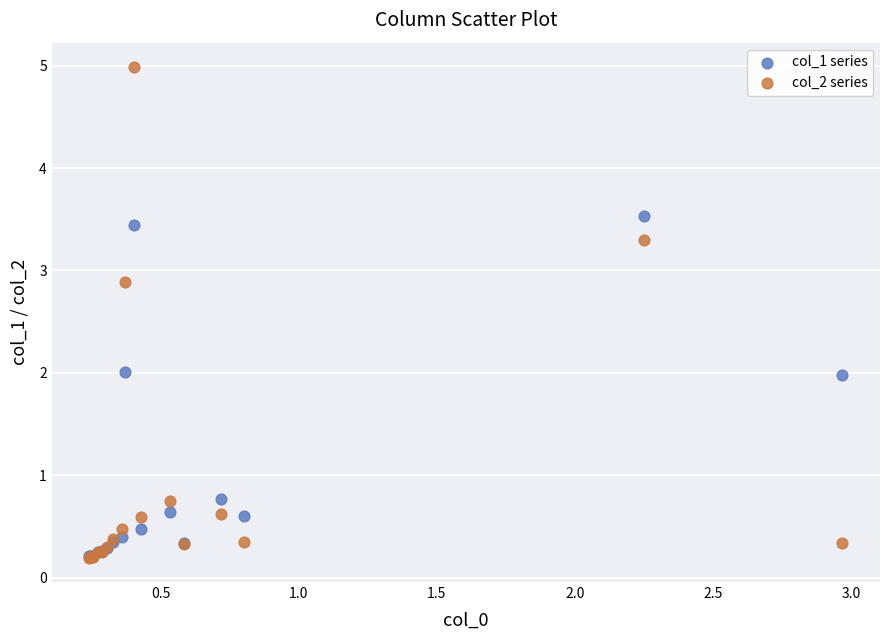

Which series has the widest spread of Y values?

col_2 series